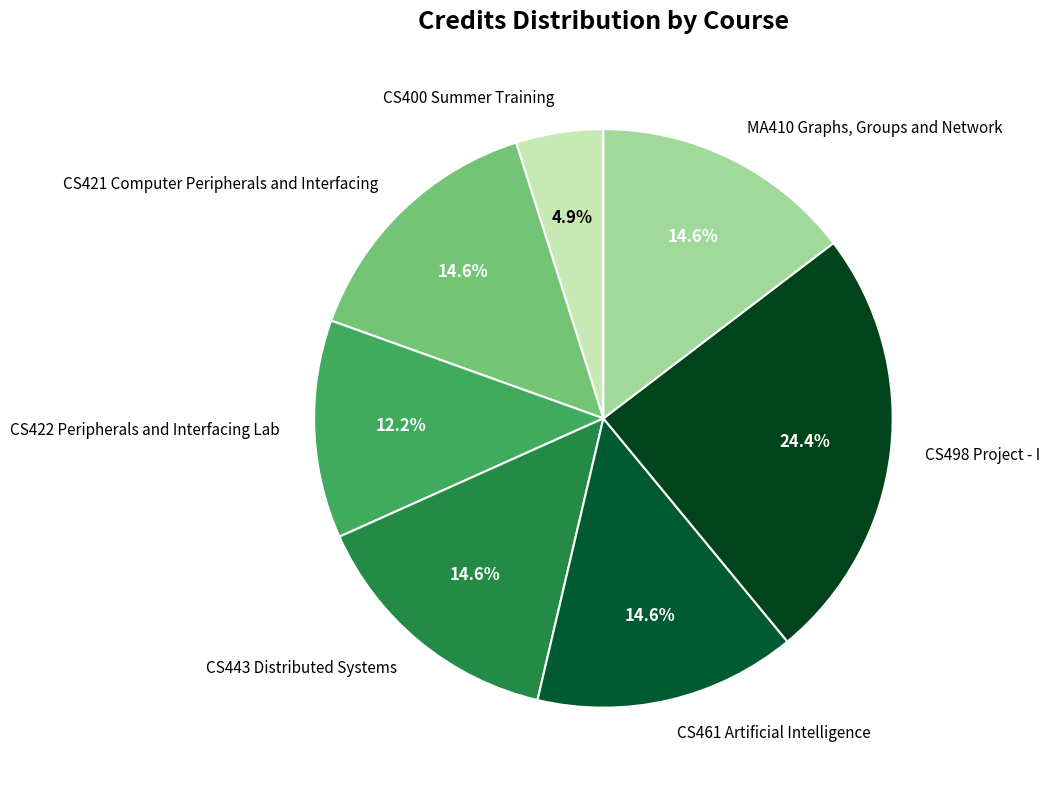

Does CS461 Artificial Intelligence represent more than half of the total?

No